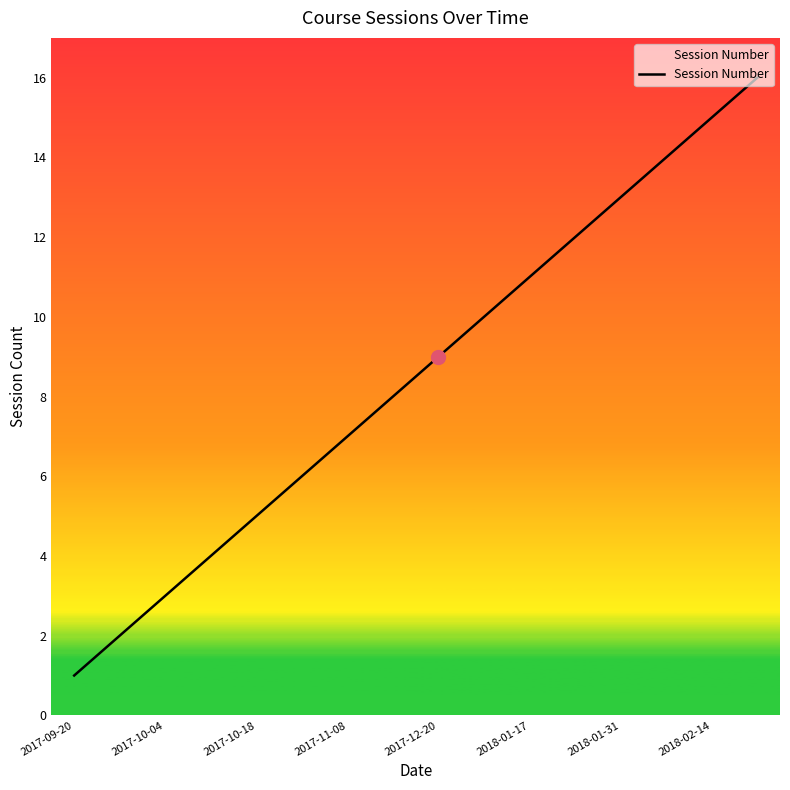

What is the greatest value displayed?

16